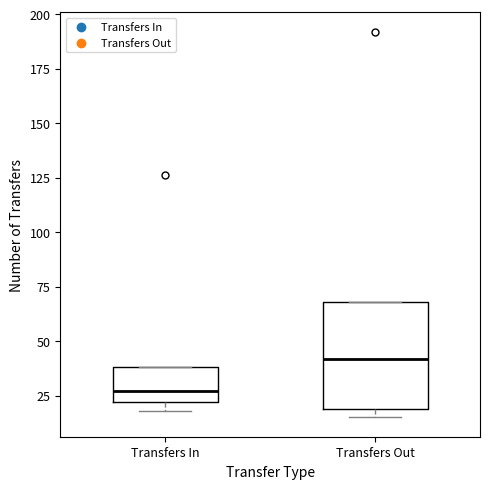

Where is the lower edge of the box for Transfers Out on the y-axis? The values are not printed on the chart, so give them approximately, as read against the axis.

20